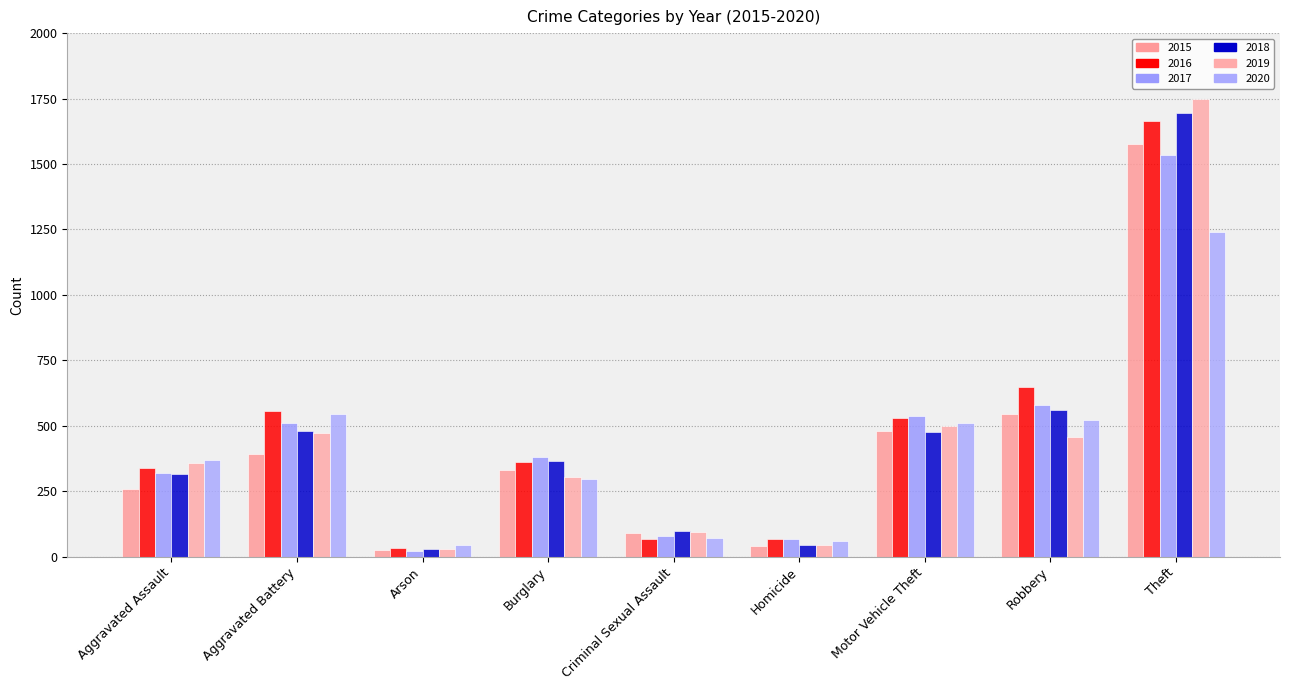

Reading left to right, extract all data points from this chart.

2015: Aggravated Assault=257	Aggravated Battery=393	Arson=27	Burglary=332	Criminal Sexual Assault=90	Homicide=39	Motor Vehicle Theft=480	Robbery=544	Theft=1577
2016: Aggravated Assault=339	Aggravated Battery=557	Arson=32	Burglary=360	Criminal Sexual Assault=69	Homicide=67	Motor Vehicle Theft=530	Robbery=650	Theft=1666
2017: Aggravated Assault=318	Aggravated Battery=510	Arson=20	Burglary=379	Criminal Sexual Assault=79	Homicide=67	Motor Vehicle Theft=538	Robbery=578	Theft=1534
2018: Aggravated Assault=314	Aggravated Battery=482	Arson=29	Burglary=366	Criminal Sexual Assault=97	Homicide=46	Motor Vehicle Theft=478	Robbery=560	Theft=1695
2019: Aggravated Assault=357	Aggravated Battery=474	Arson=28	Burglary=303	Criminal Sexual Assault=93	Homicide=43	Motor Vehicle Theft=499	Robbery=457	Theft=1750
2020: Aggravated Assault=371	Aggravated Battery=546	Arson=43	Burglary=298	Criminal Sexual Assault=71	Homicide=61	Motor Vehicle Theft=512	Robbery=523	Theft=1239